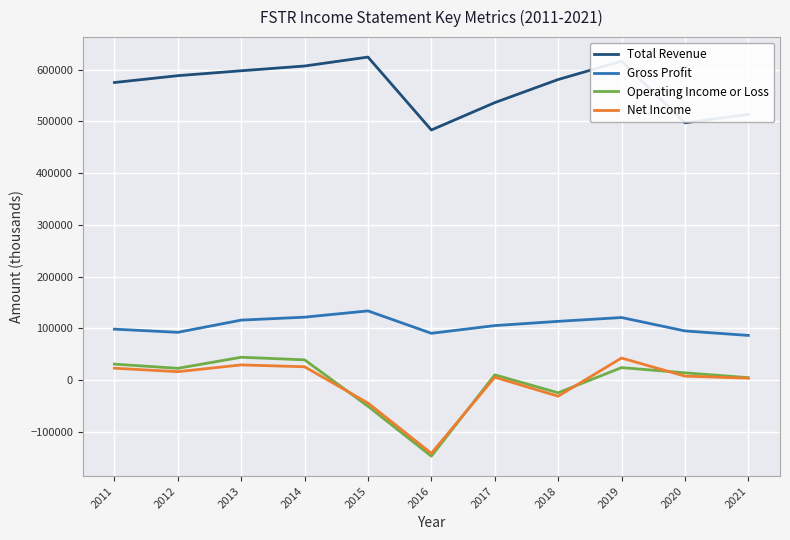

The value of Gross Profit at 2015 is 133700. True or false?

True